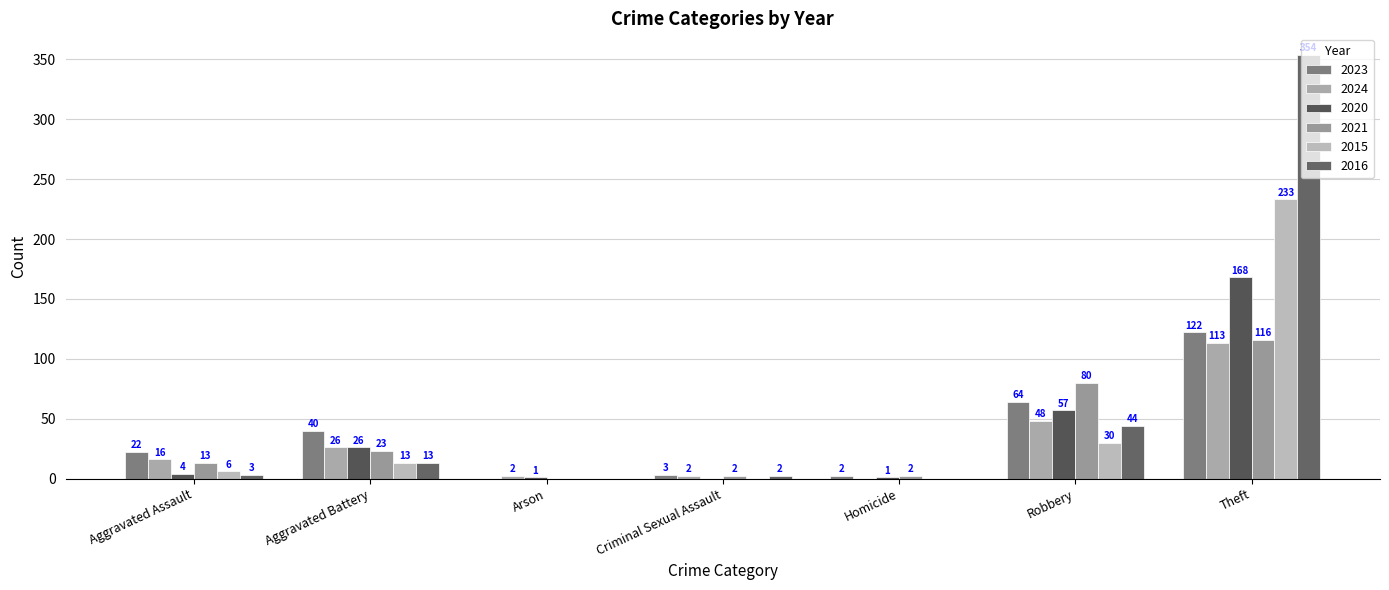

What position from the left is Robbery?

6